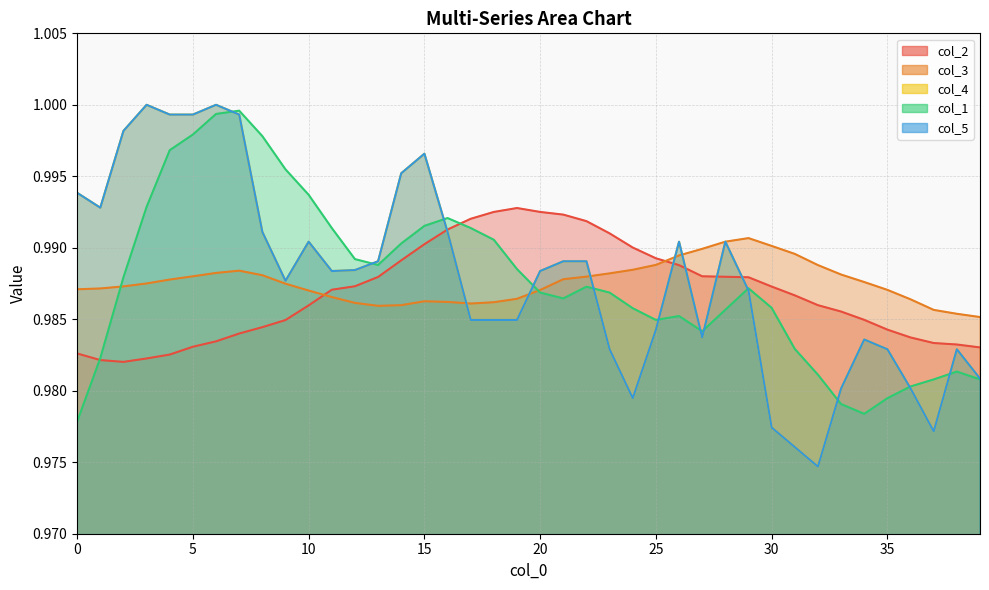

What is the total value across all series at 10?

5.0